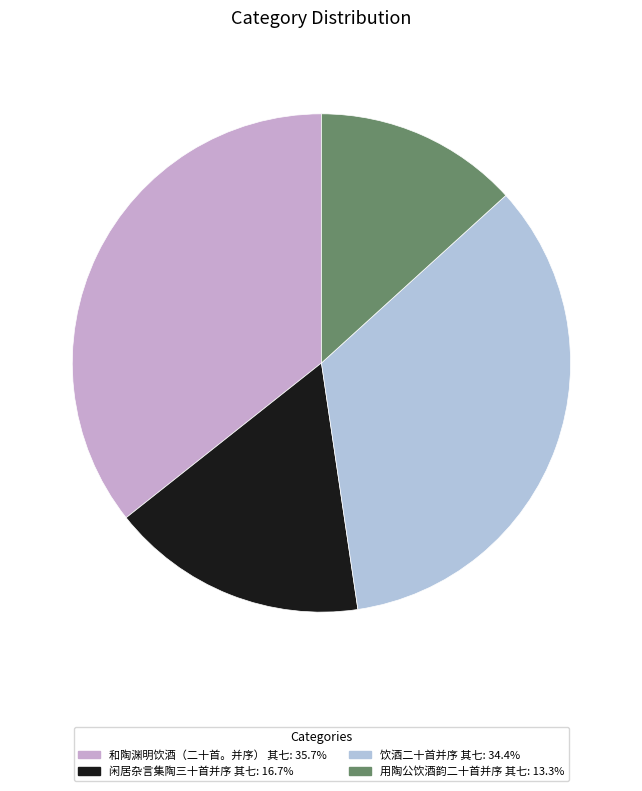

How many segments does this pie chart have?

4